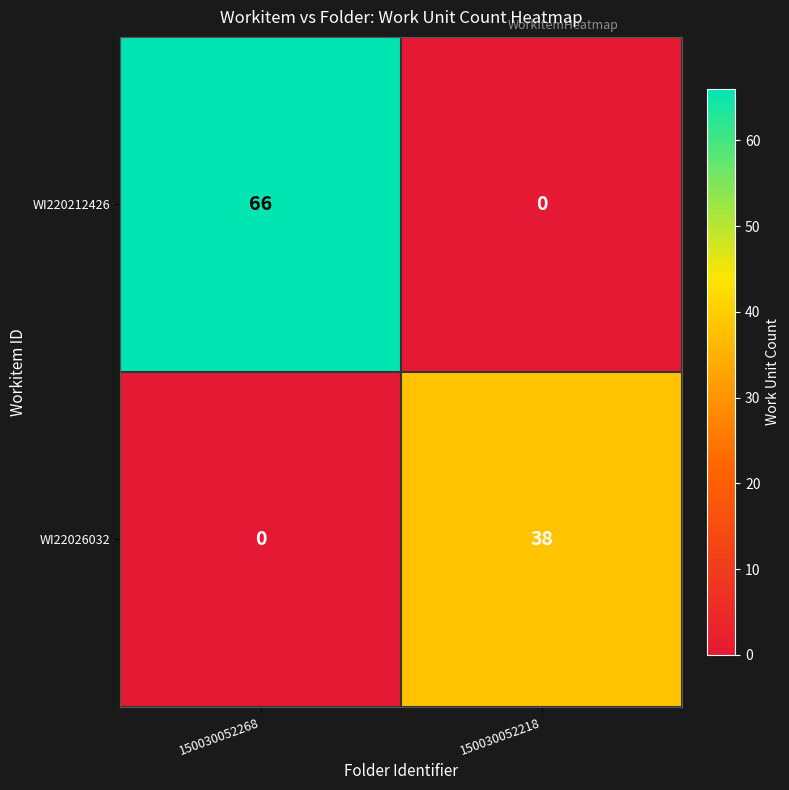

Reading left to right, list all the values displayed in this chart.

WI220212426: 150030052268=66	150030052218=0
WI22026032: 150030052268=0	150030052218=38